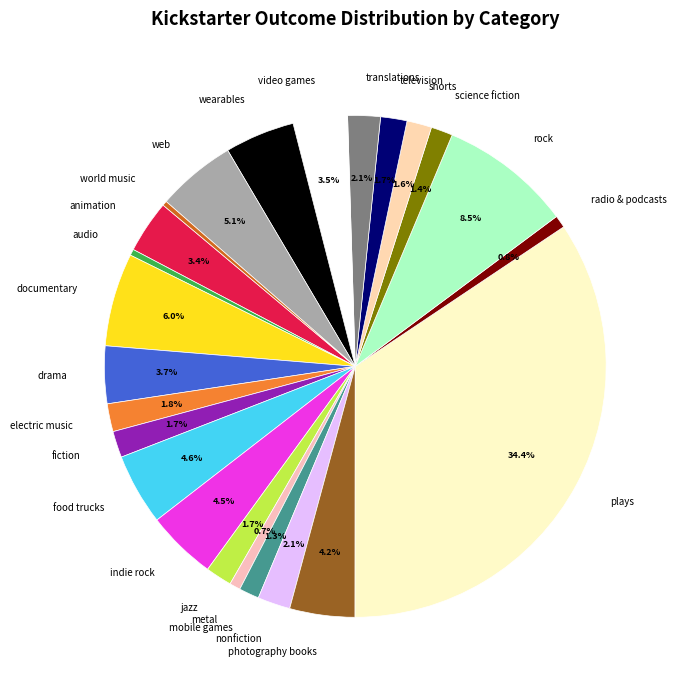

Which has a higher value, drama or jazz?

drama